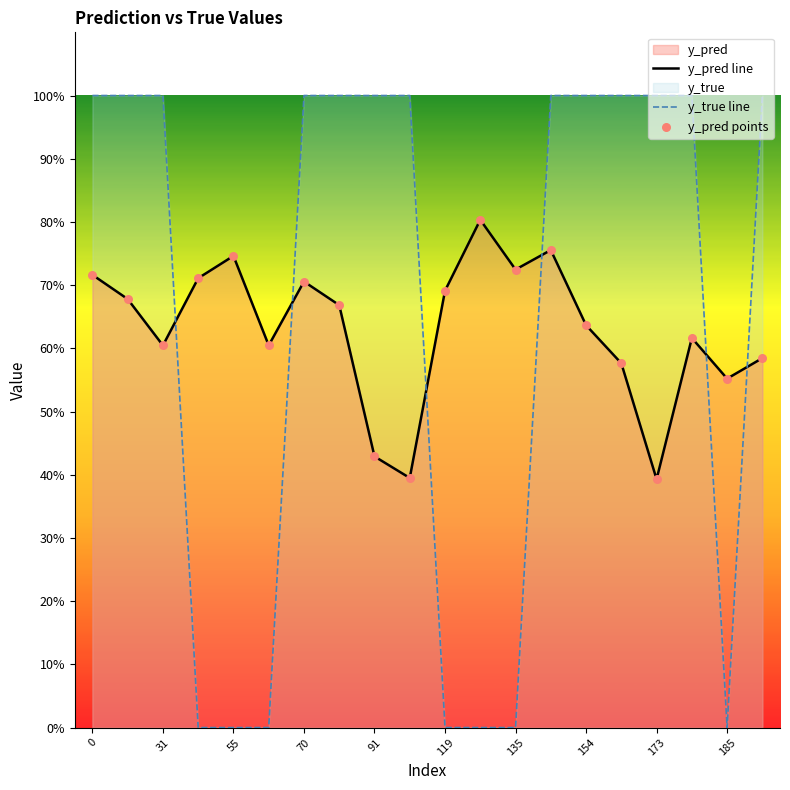

What is the total value across all series at 135?

1.4